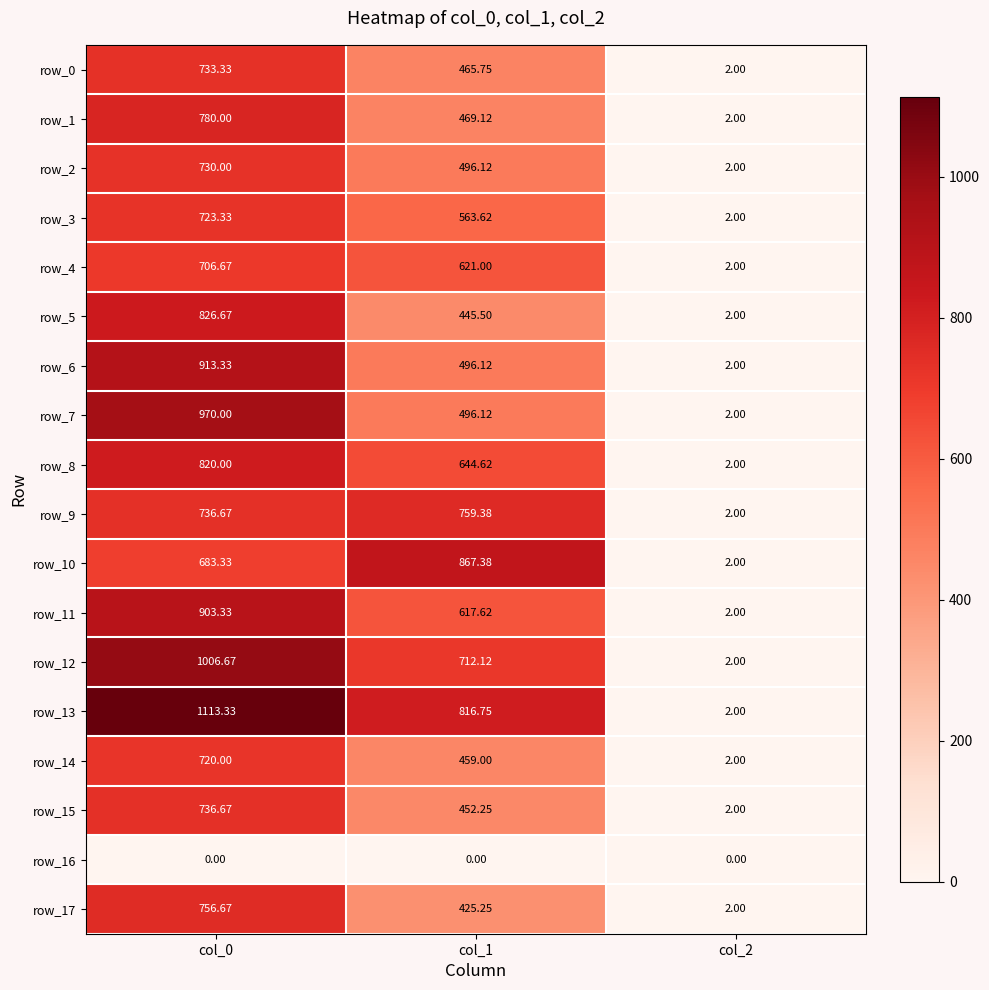

Is the value of row_15 at col_2 greater than the value of row_2 at col_1?

No